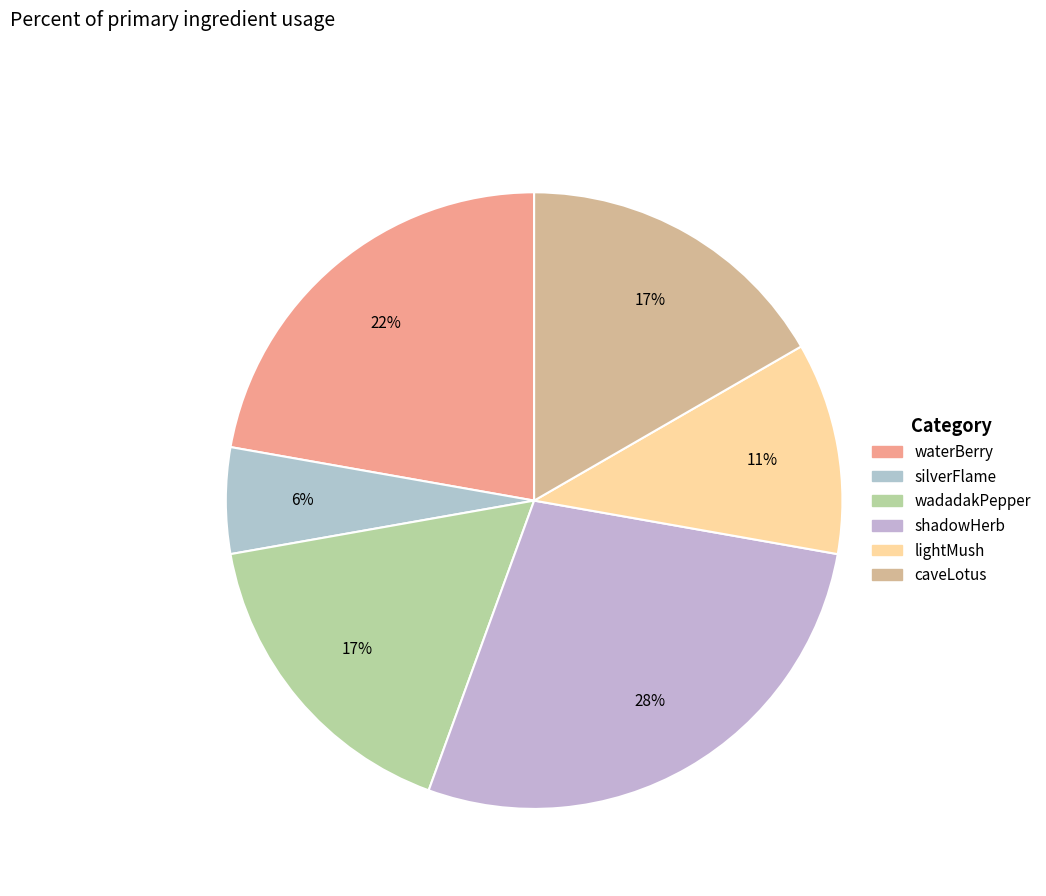

Count the number of slices in the pie.

6